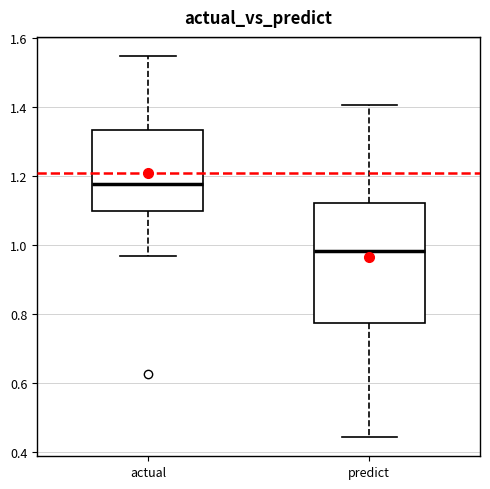

Where does the lower whisker of the box for predict end on the y-axis? The values are not printed on the chart, so give them approximately, as read against the axis.

0.44